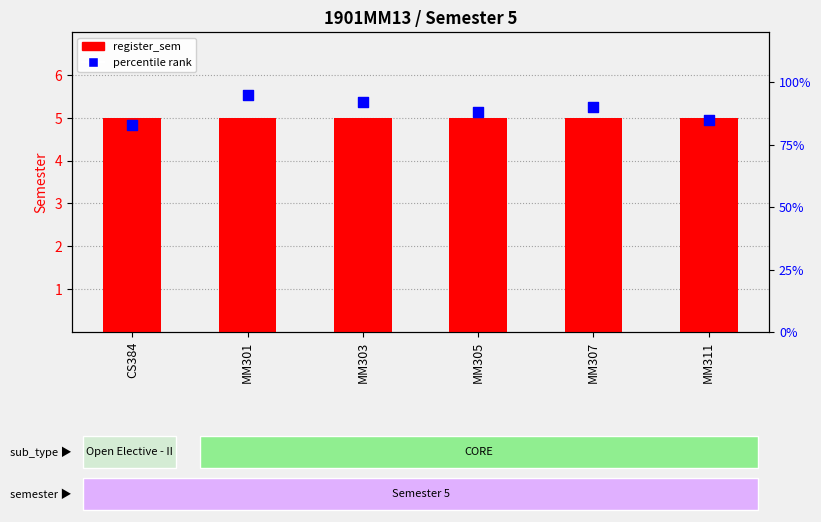

At how many categories does at least one series exceed 30?

6